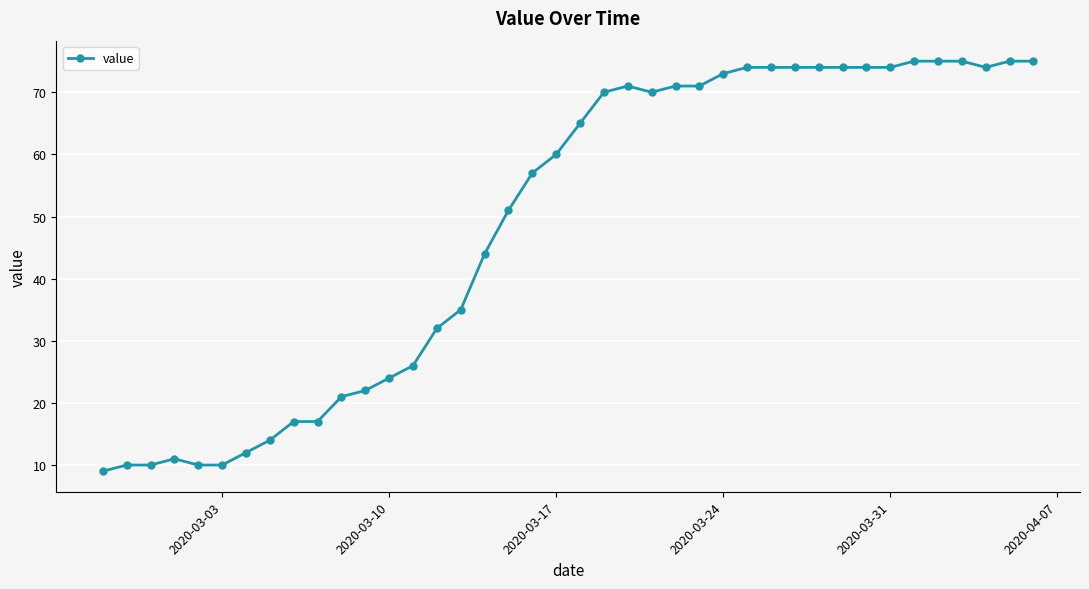

What is the greatest value displayed?

75